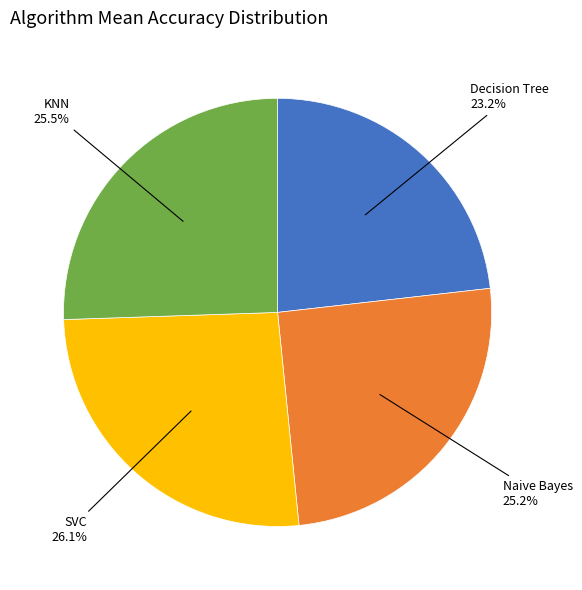

Does any single category account for the majority?

No